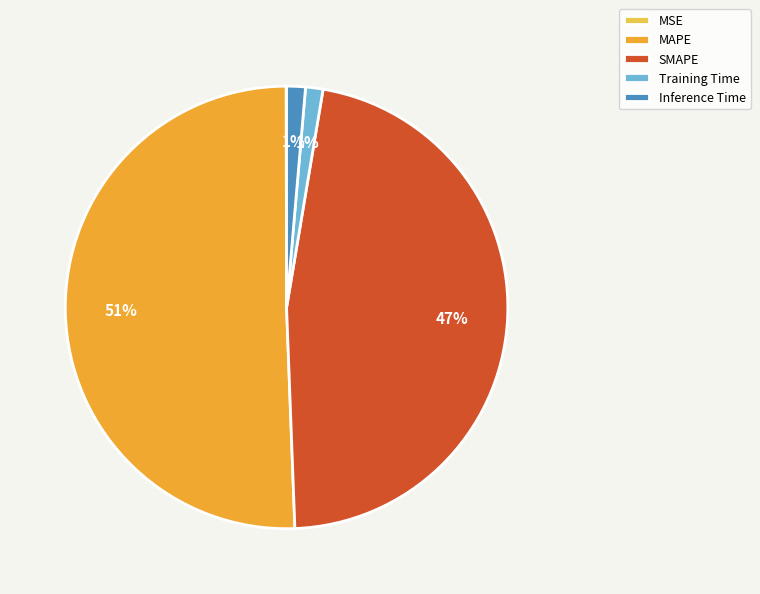

To the nearest percent, what is the difference between the MAPE and SMAPE slice percentages?

4%